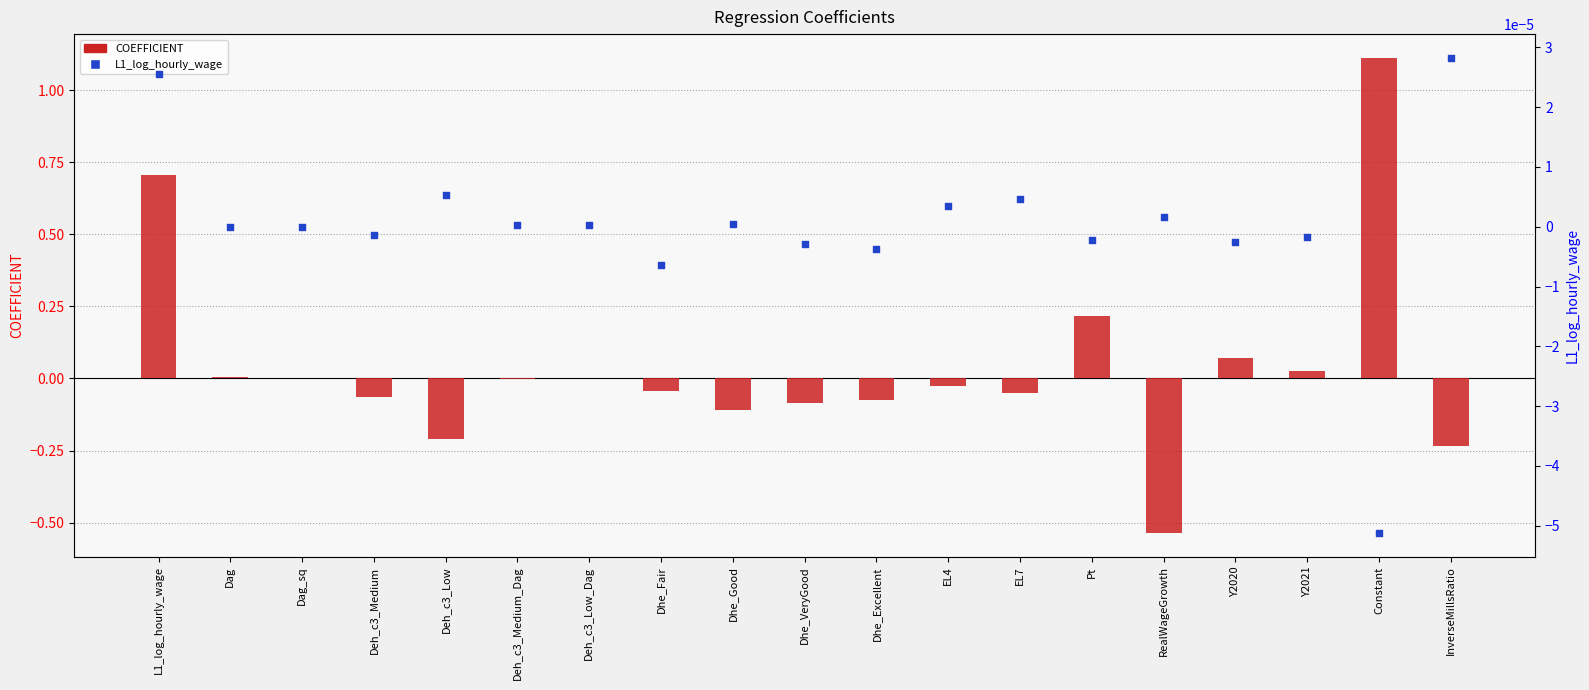

Which series reaches the maximum Y coordinate?

COEFFICIENT